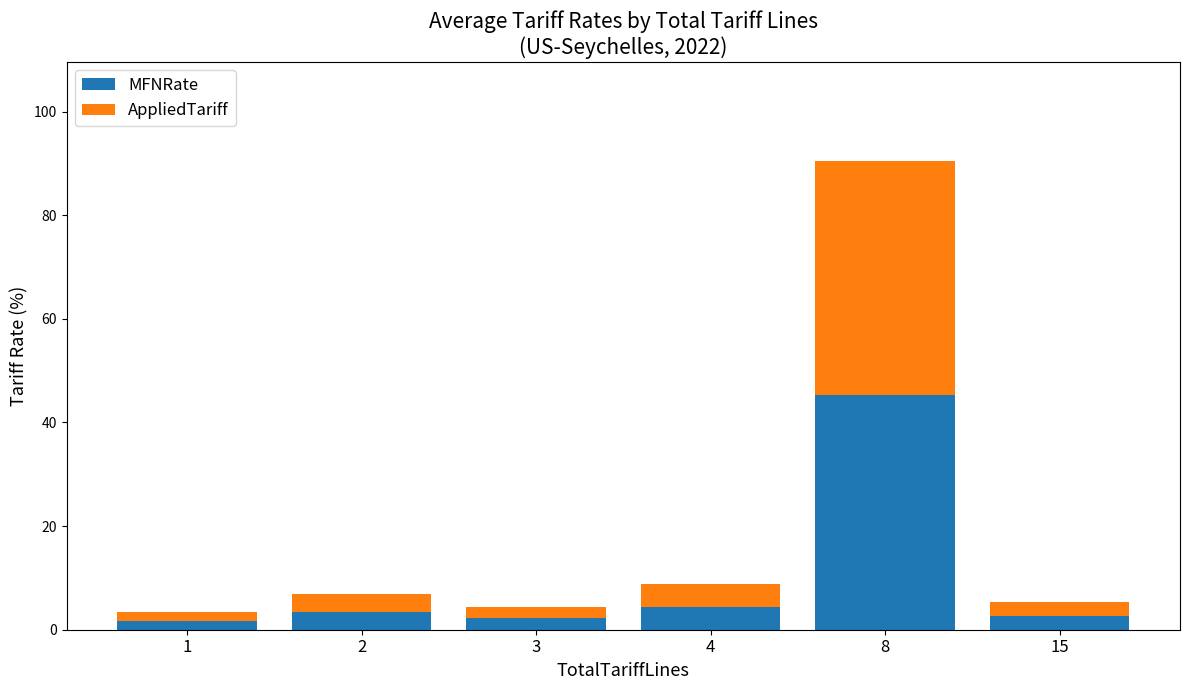

Reading right to left, what are the values for MFNRate?

2.7	45.2	4.4	2.2	3.4	1.7